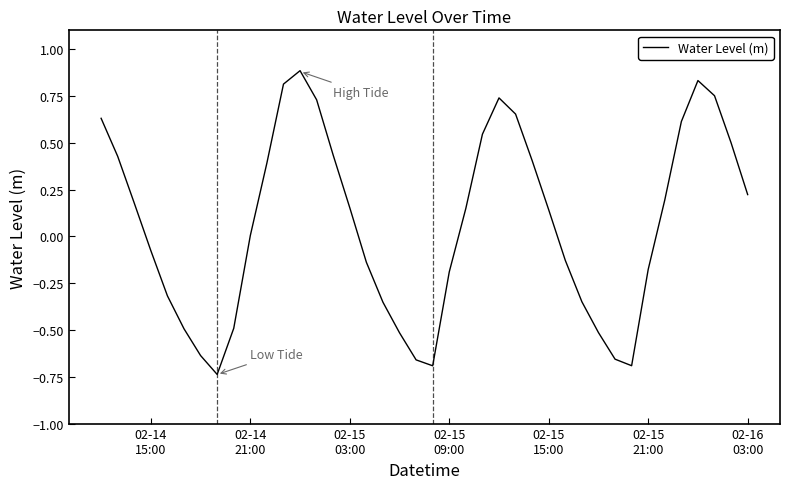

What is the greatest value displayed?

0.9